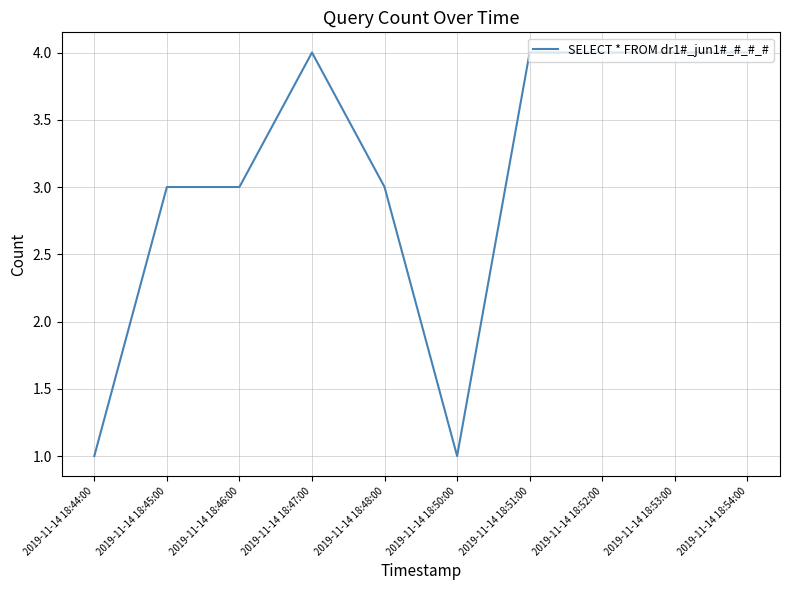

Reading left to right, extract all data points from this chart.

1	3	3	4	3	1	4	4	4	4